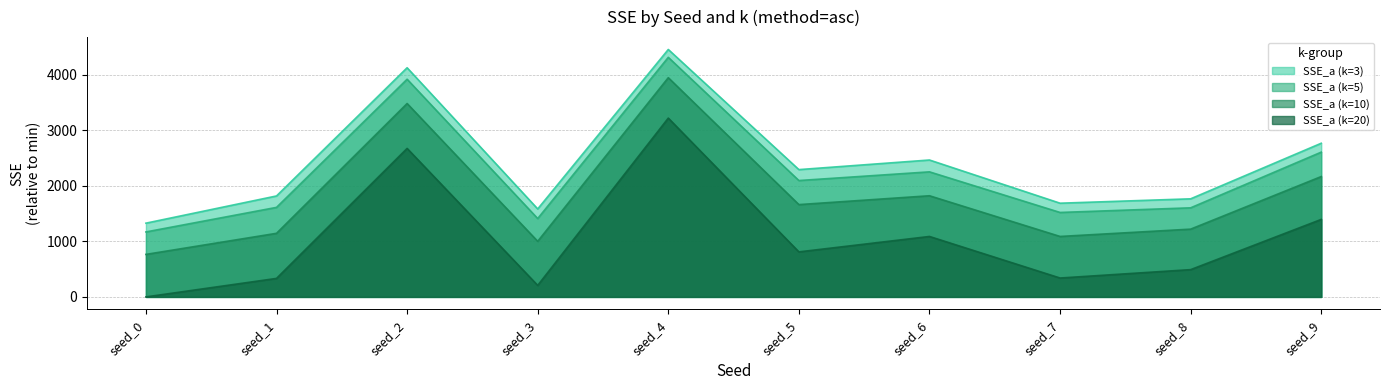

What is the value of the SSE_a (k=3) point at the 7th from the left?

2463.1